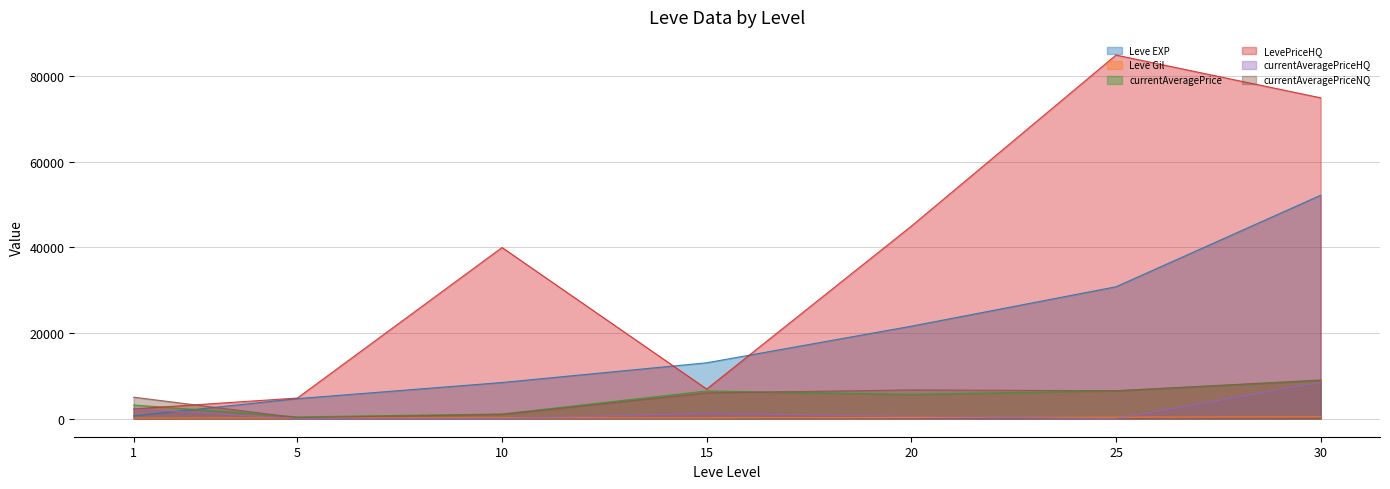

Does the chart have visible grid lines?

Yes